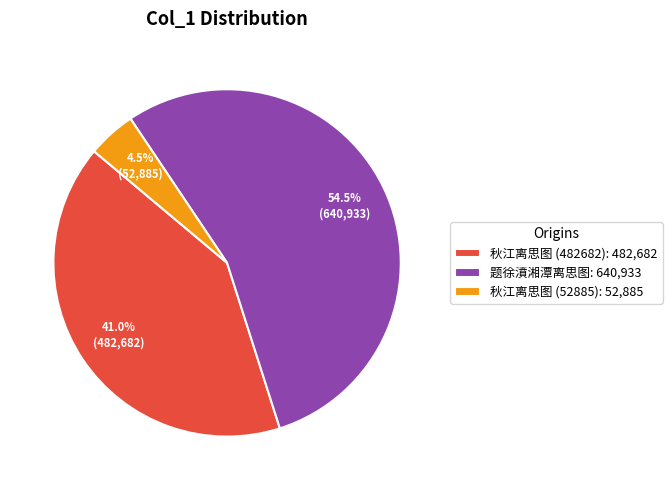

How many segments does this pie chart have?

3